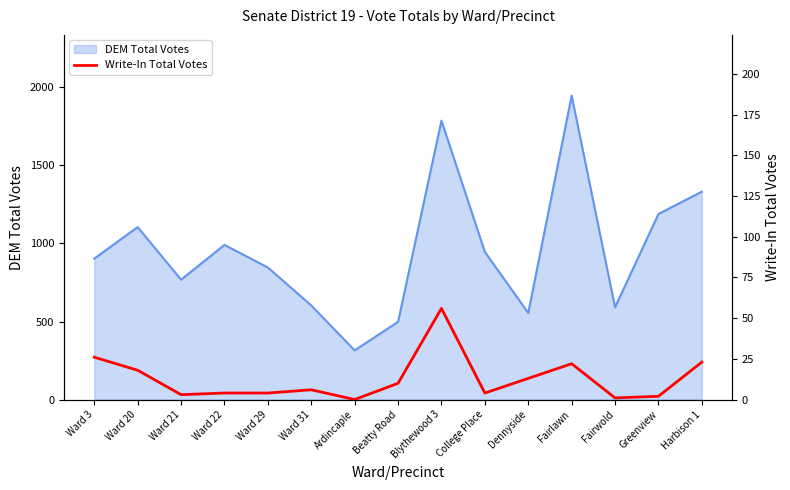

What is the maximum value for DEM Total Votes?

1947